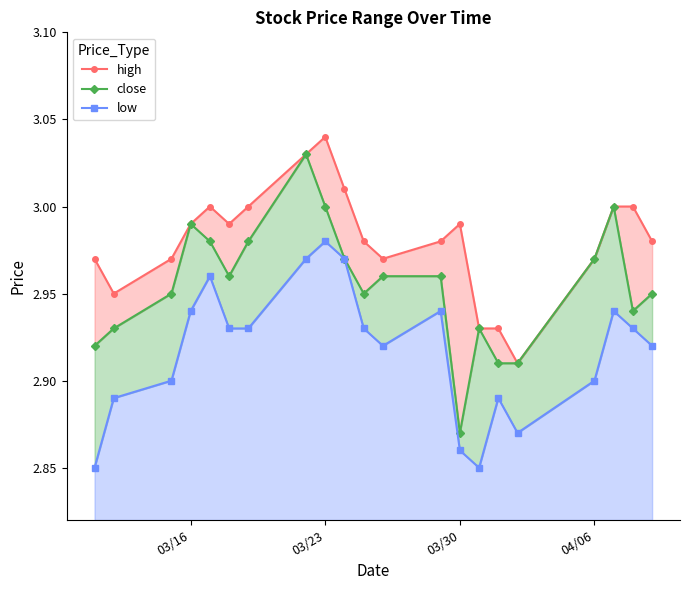

What are all the series names shown in the legend?

high, close, low